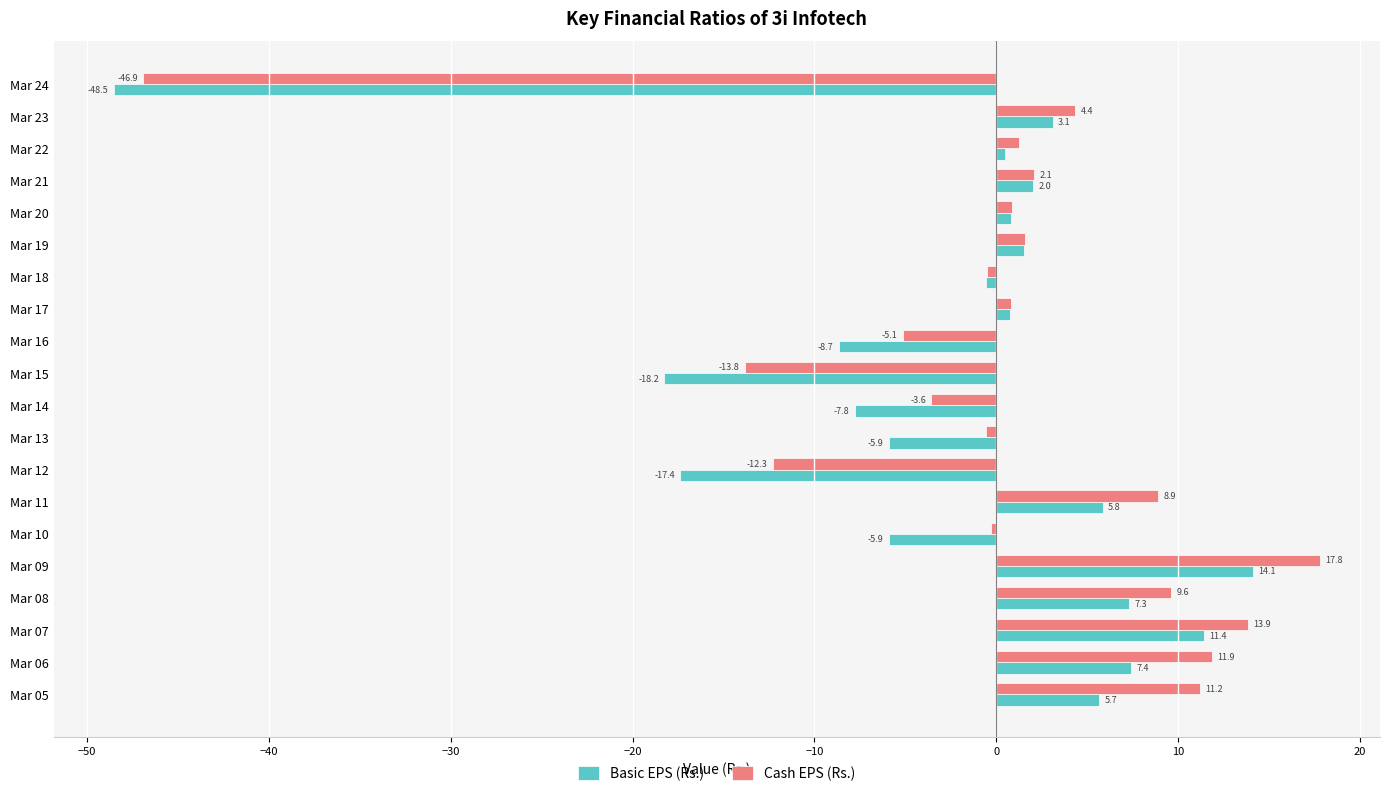

The Cash EPS (Rs.) series shows 2.1 at Mar 21. True or false?

True